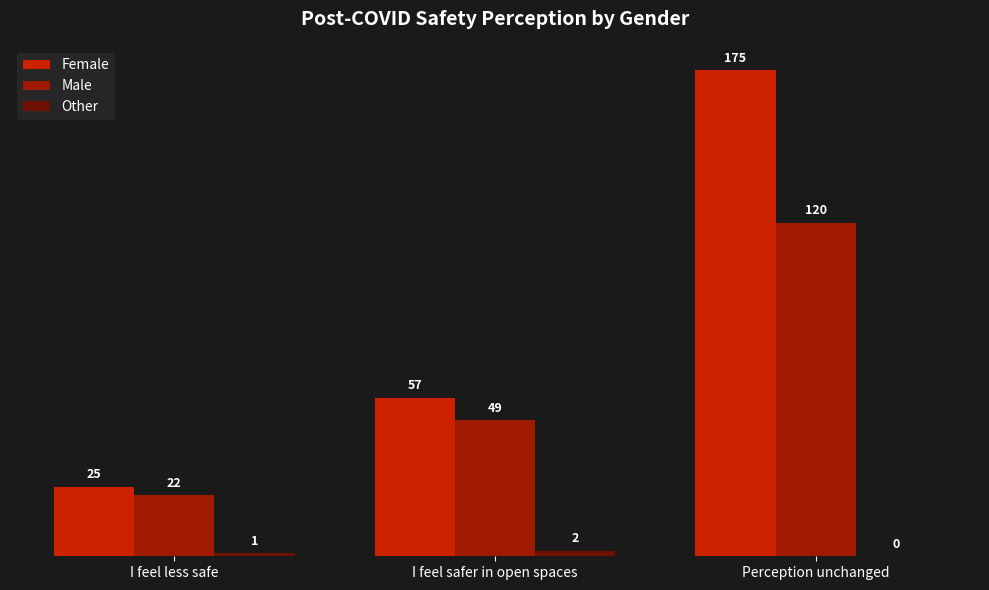

What is the sum of the Male values at Perception unchanged and I feel safer in open spaces?

169